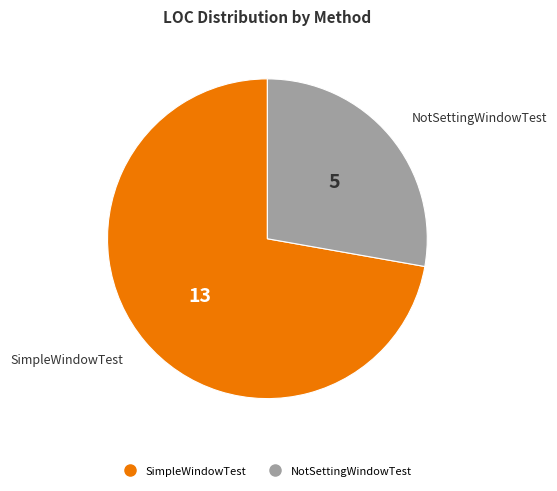

What is the smallest slice in the pie chart?

NotSettingWindowTest